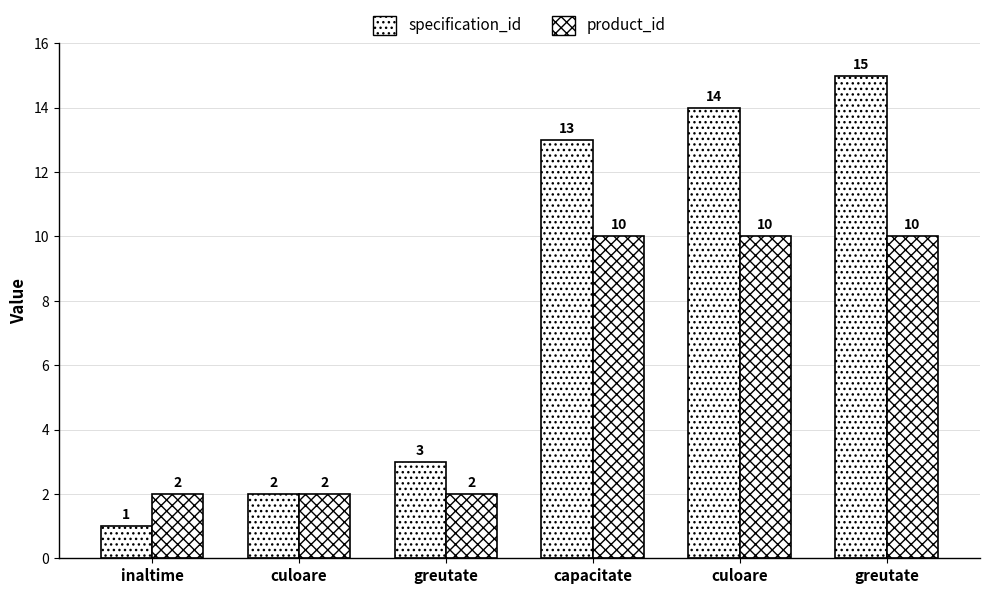

Which series has the widest spread of values?

specification_id